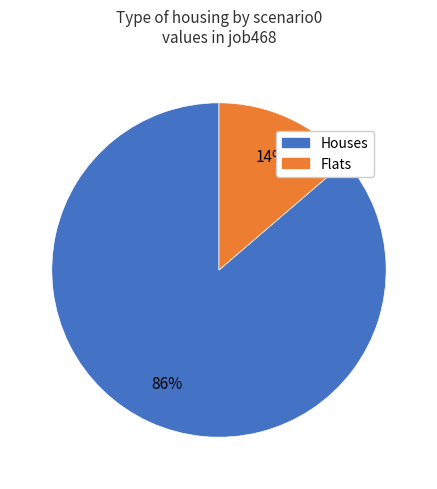

What is the smallest slice in the pie chart?

Flats